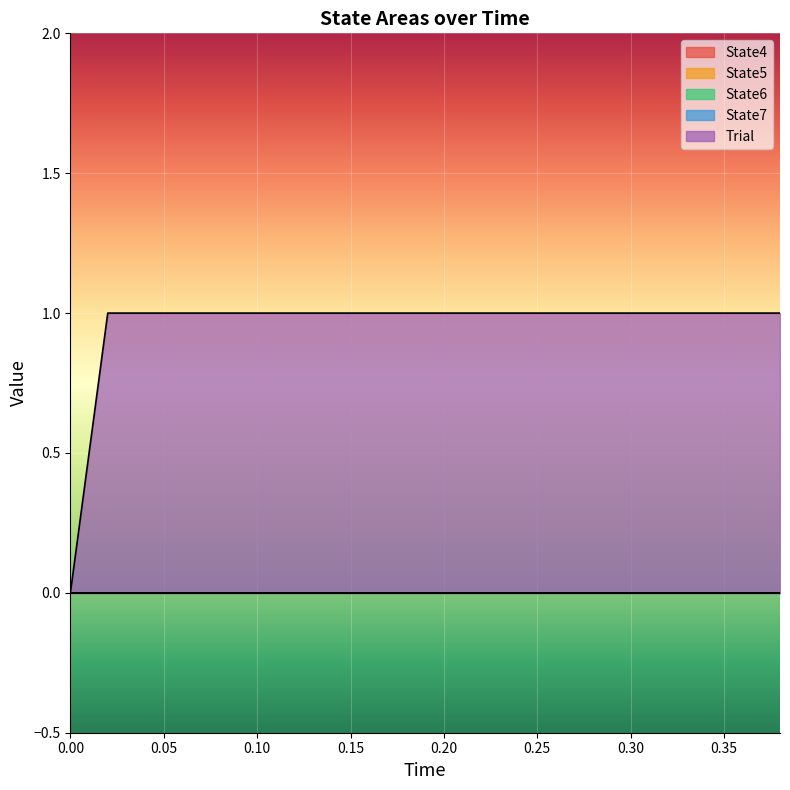

Reading left to right, list all the values displayed in this chart.

State4: 0	0	0	0	0	0	0	0	0	0	0	0	0	0	0	0	0	0	0	0
State5: 0	0	0	0	0	0	0	0	0	0	0	0	0	0	0	0	0	0	0	0
State6: 0	0	0	0	0	0	0	0	0	0	0	0	0	0	0	0	0	0	0	0
State7: 0	0	0	0	0	0	0	0	0	0	0	0	0	0	0	0	0	0	0	0
Trial: 0	1	1	1	1	1	1	1	1	1	1	1	1	1	1	1	1	1	1	1